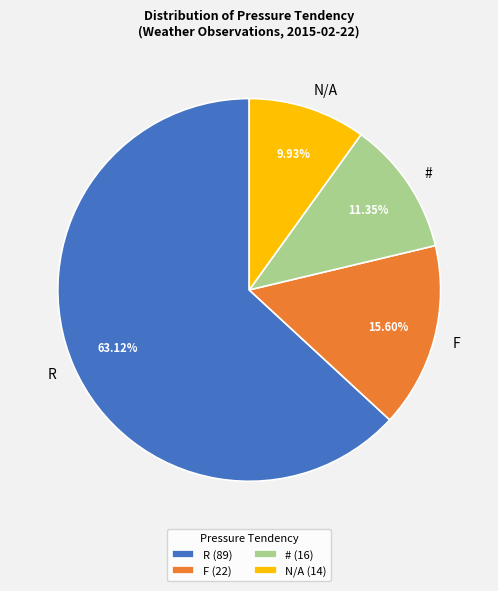

The # slice represents 2% of the pie. True or false?

False